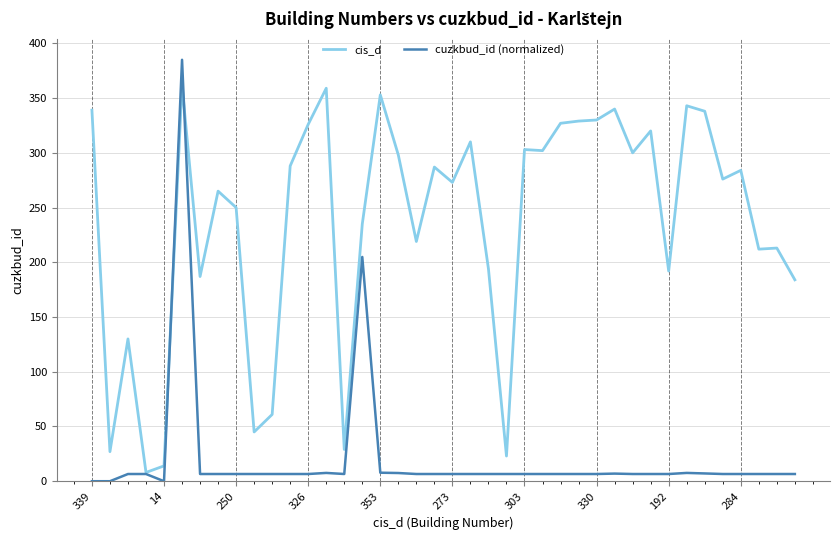

Rank the series by their maximum value, from highest to lowest.

cuzkbud_id (normalized), cis_d